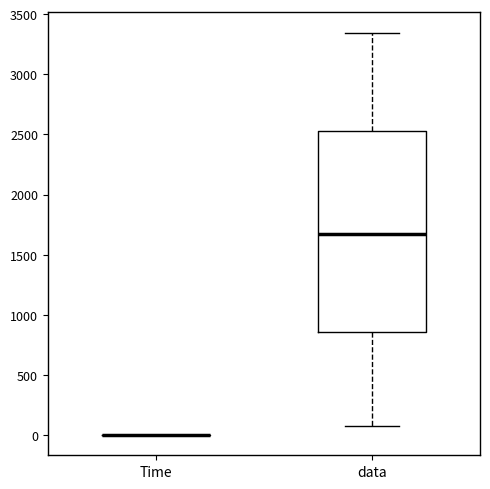

Comparing the boxes themselves (not the whiskers), which one is the tallest?

data